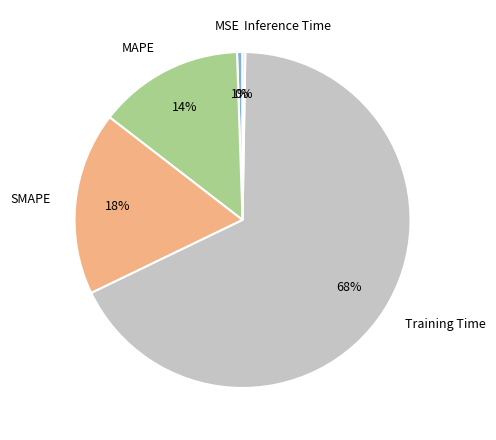

The MAPE slice represents 14% of the pie. True or false?

True